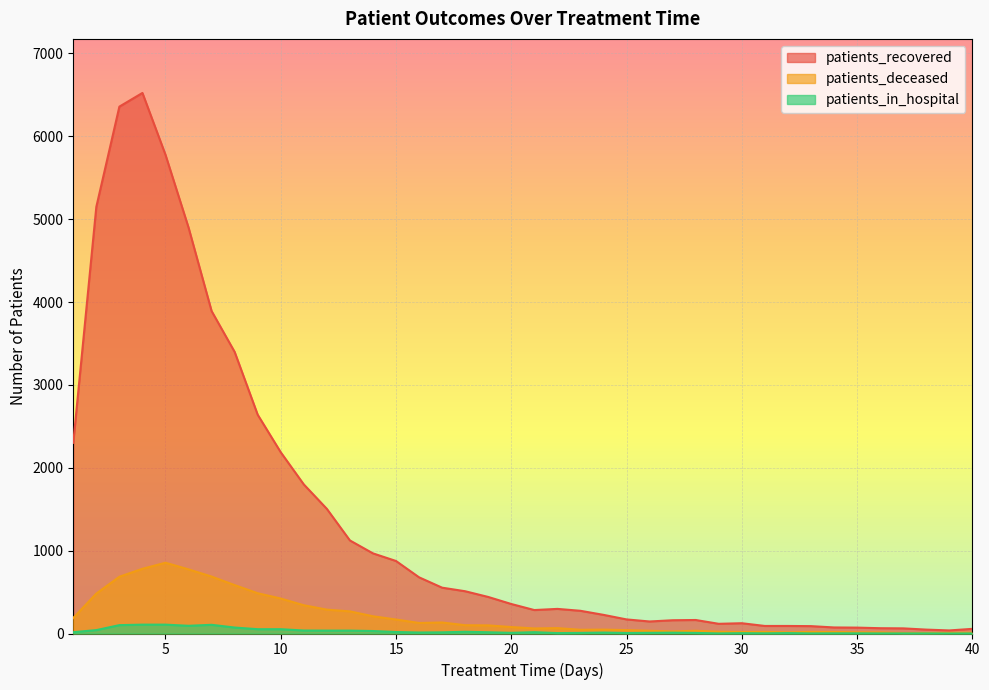

List the labels in order of patients_deceased value, smallest first.

37, 38, 39, 40, 36, 32, 35, 30, 34, 31, 33, 29, 27, 26, 28, 25, 23, 24, 21, 22, 20, 19, 18, 16, 17, 15, 1, 14, 13, 12, 11, 10, 2, 9, 8, 3, 7, 6, 4, 5